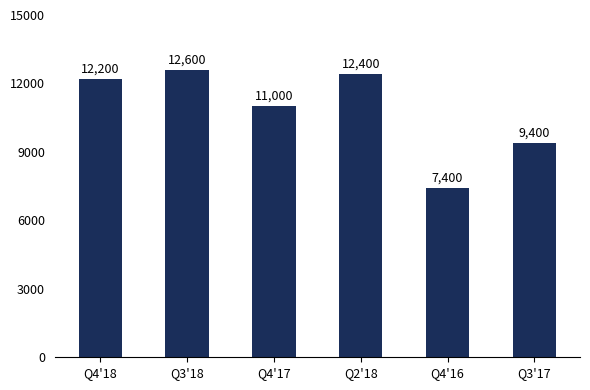

What is the sum of all values?

65000